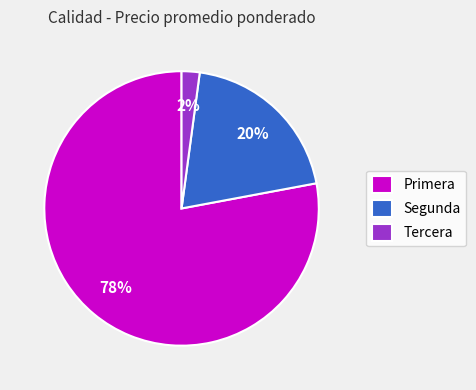

Which has a higher value, Tercera or Primera?

Primera